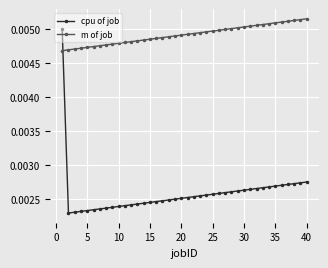

How many intersections are there between m of job and cpu of job?

1